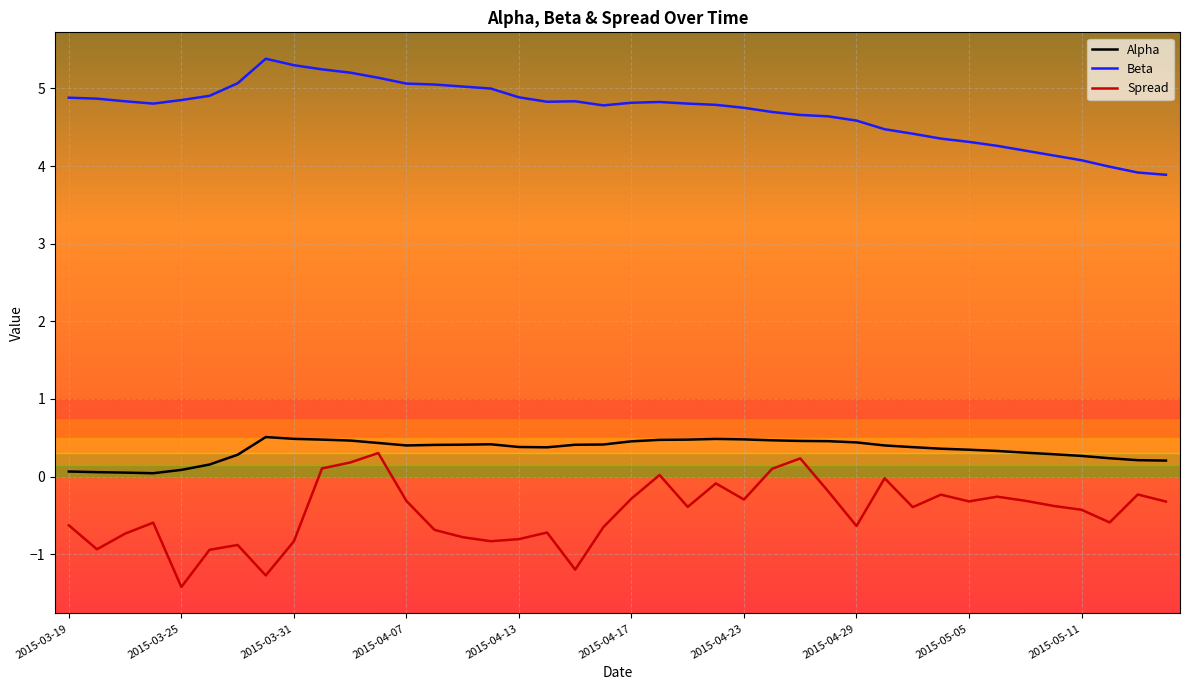

What is the average value of the Beta series?

4.7